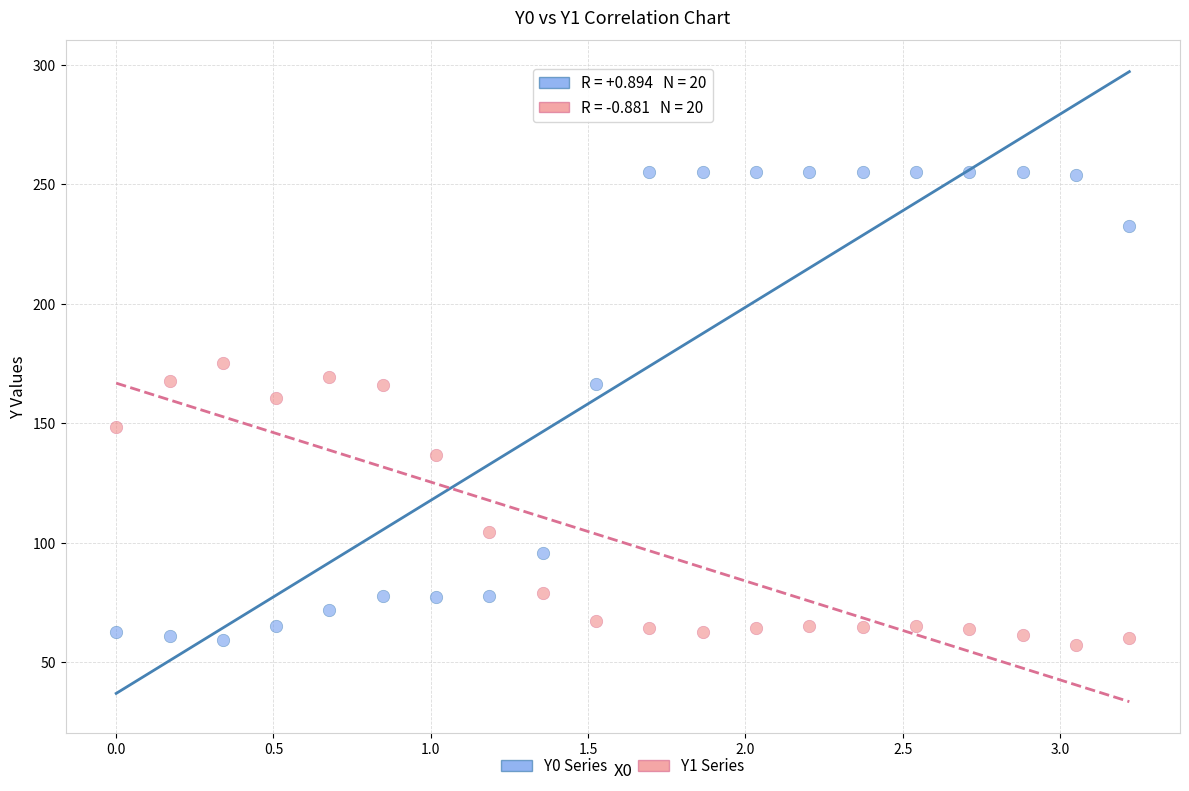

Across all series, what Y value is closest to 156?

160.6